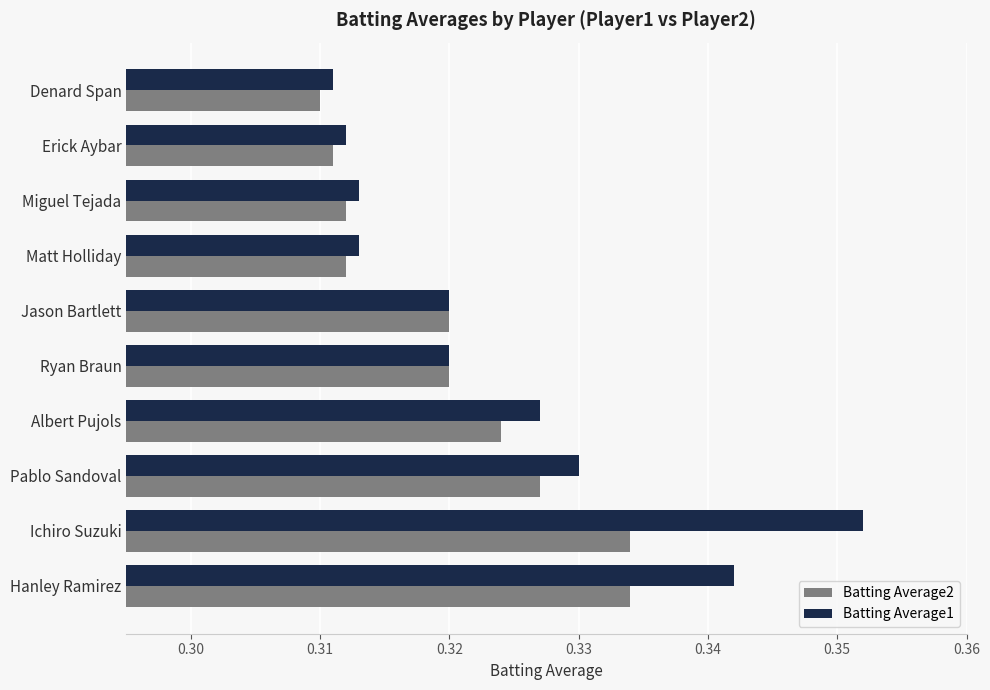

What is the sum of the Batting Average2 values at Albert Pujols and Matt Holliday?

0.6